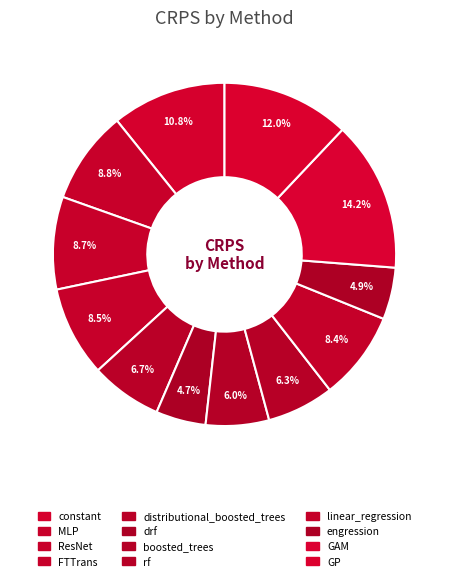

How many segments does this pie chart have?

12